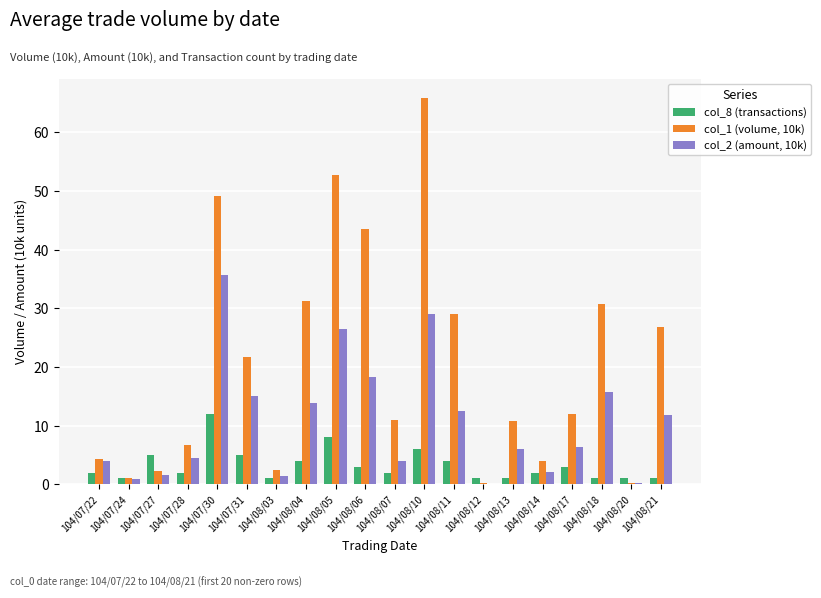

What are all the series names shown in the legend?

col_8 (transactions), col_1 (volume, 10k), col_2 (amount, 10k)